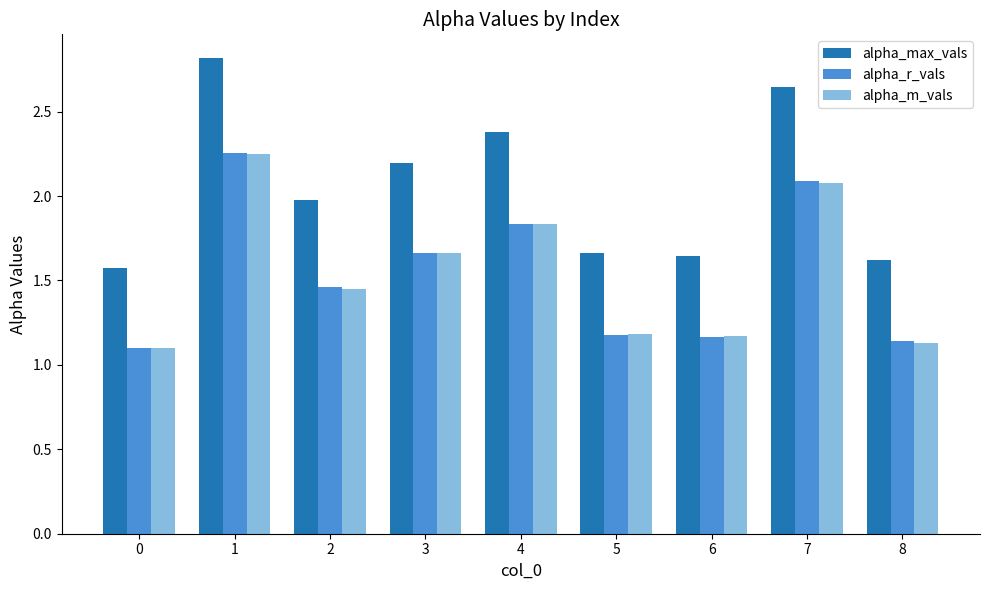

The alpha_max_vals series shows 0.8 at 2. True or false?

False